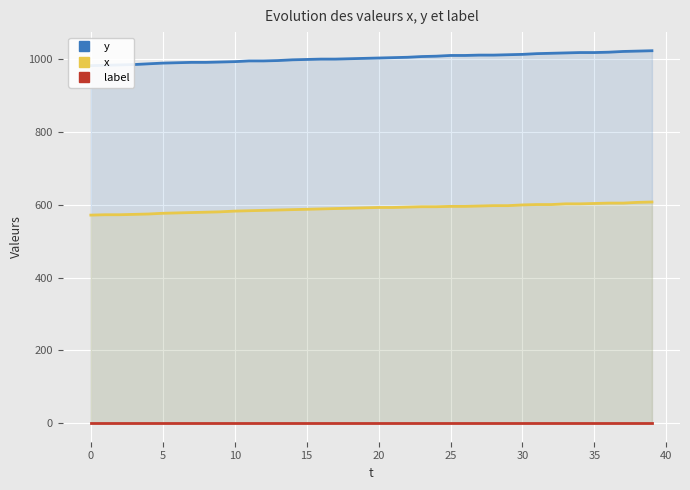

Does the chart display data point markers on the line(s)?

No